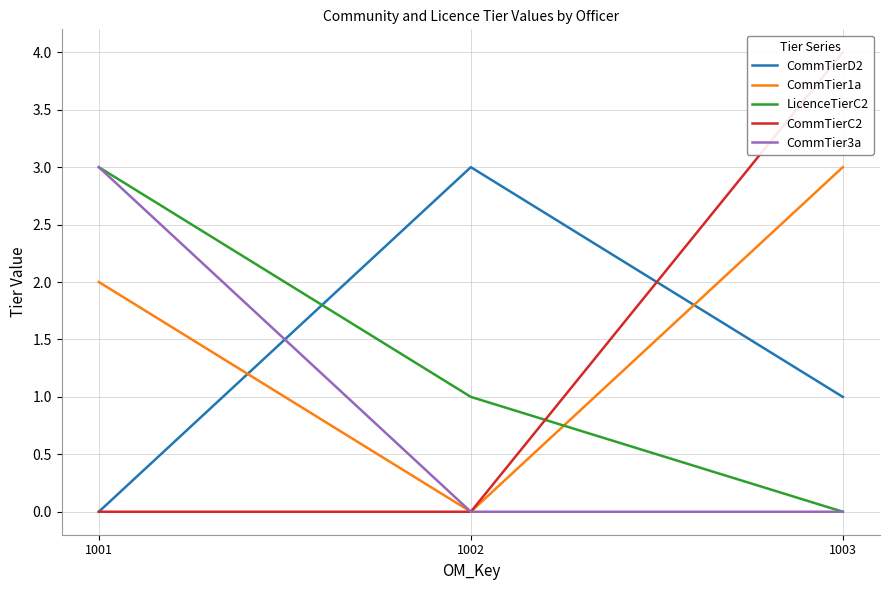

What is the average value of the LicenceTierC2 series?

1